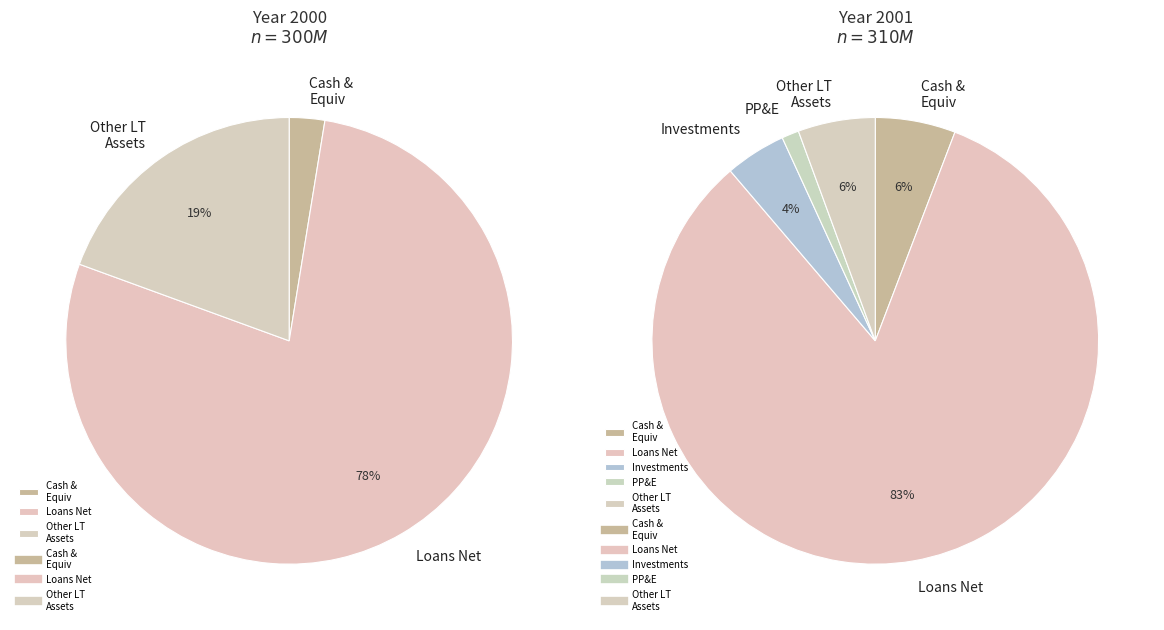

To the nearest percent, what is the difference between the values_2001 and 6 slice percentages?

77%